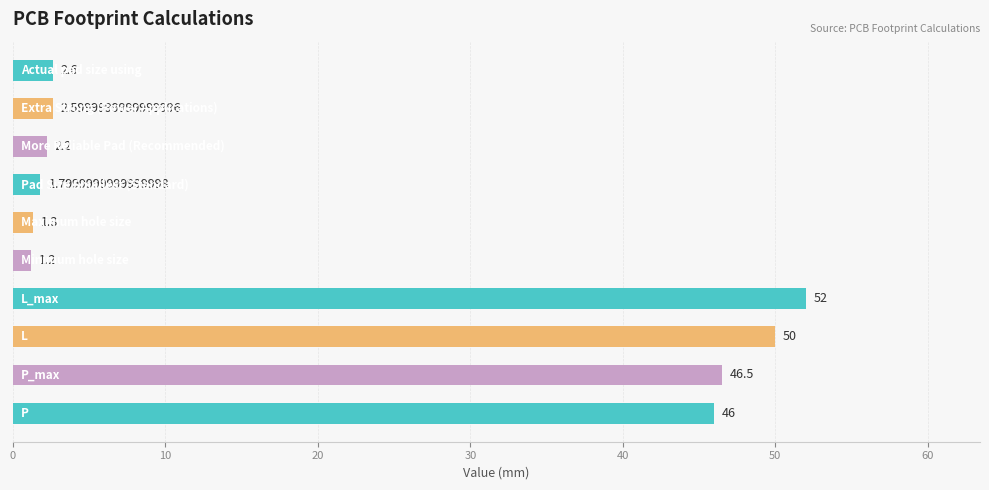

What is the difference between the maximum and minimum values?

50.8